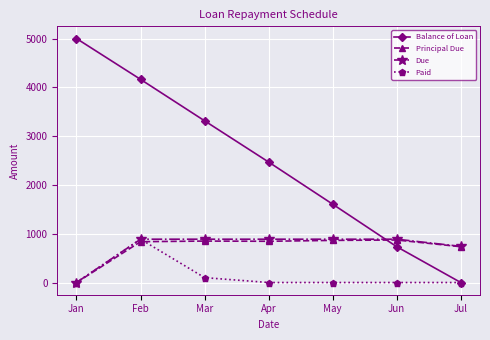

Is this an area chart (filled region under the line)?

No